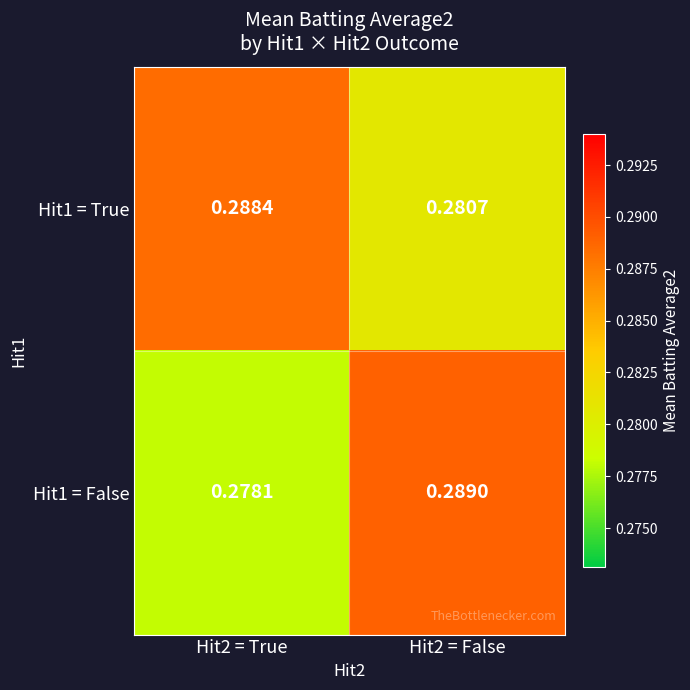

Is the value of Hit1 = False at Hit2 = False greater than the value of Hit1 = True at Hit2 = True?

Yes